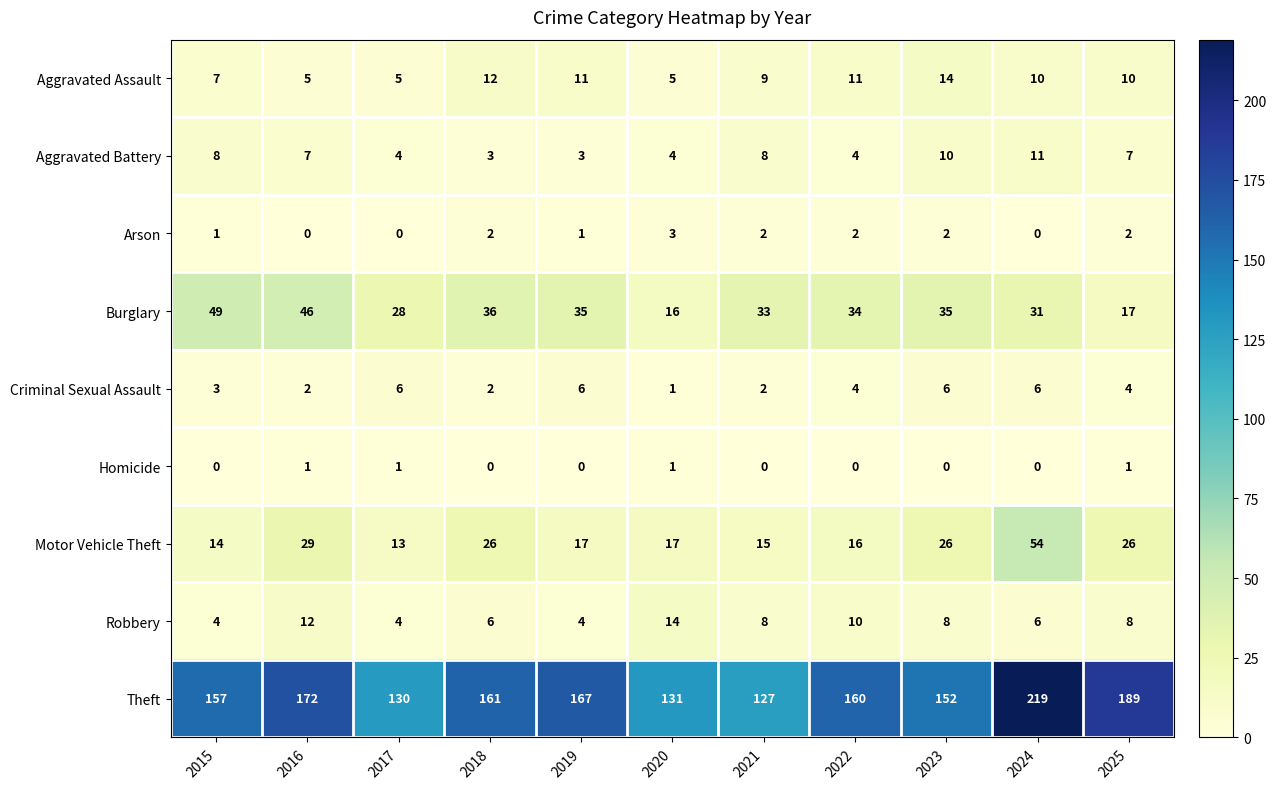

The value of Aggravated Battery at 2015 is 14. True or false?

False